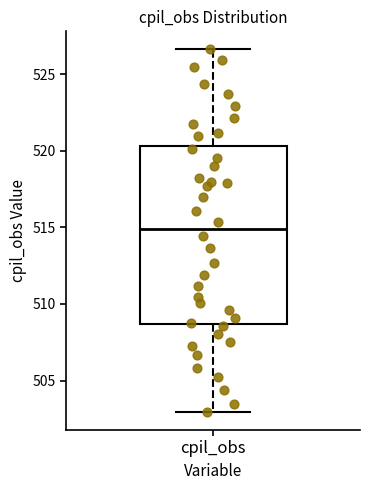

Transcribe this box plot: give where the median line is, the range the box spans, and where the two whiskers end, as read against the y-axis. The values are not printed on the chart, so give them approximately, as read against the axis.

median 515.0, box 508.5 to 520.5, whiskers 503.0 to 526.5